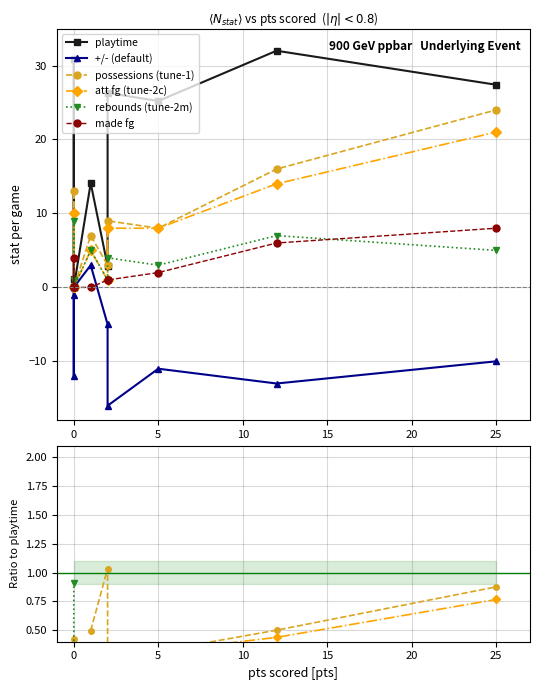

What is the difference between the maximum and minimum values in the rebounds series?

9.0